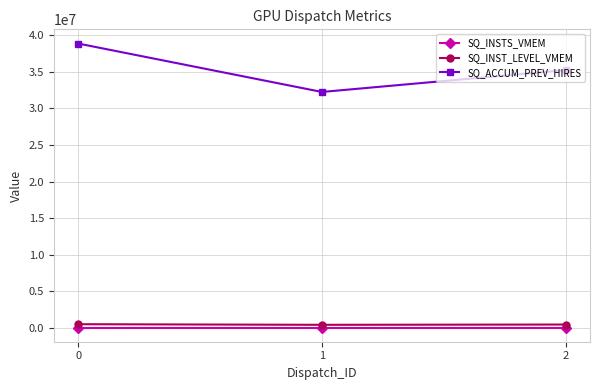

What is the spread (max minus min) of values at 0?

38855668